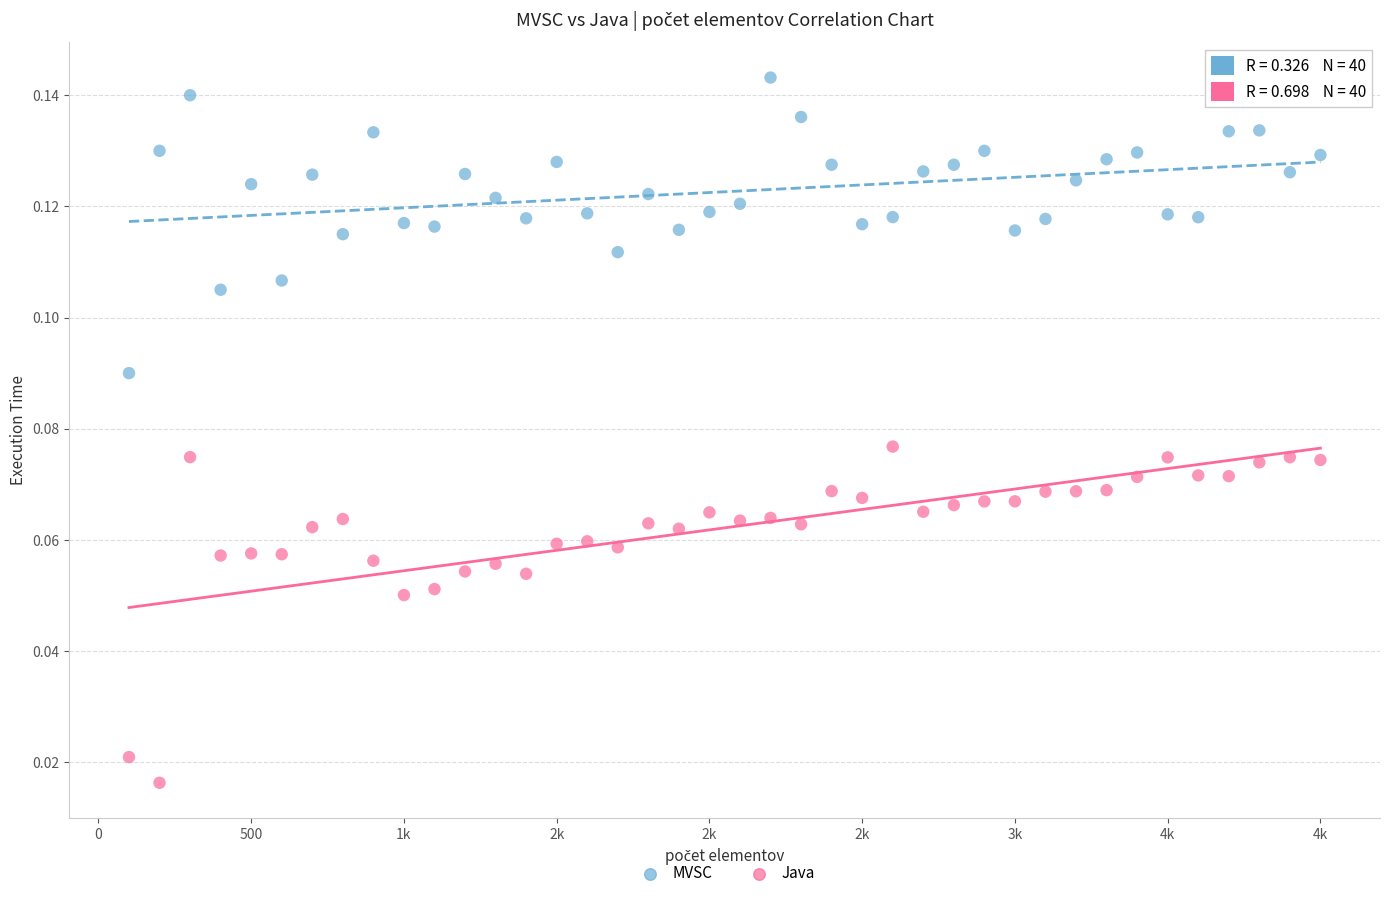

Across all data points, what is the range of X values (max minus min)?

3900.0